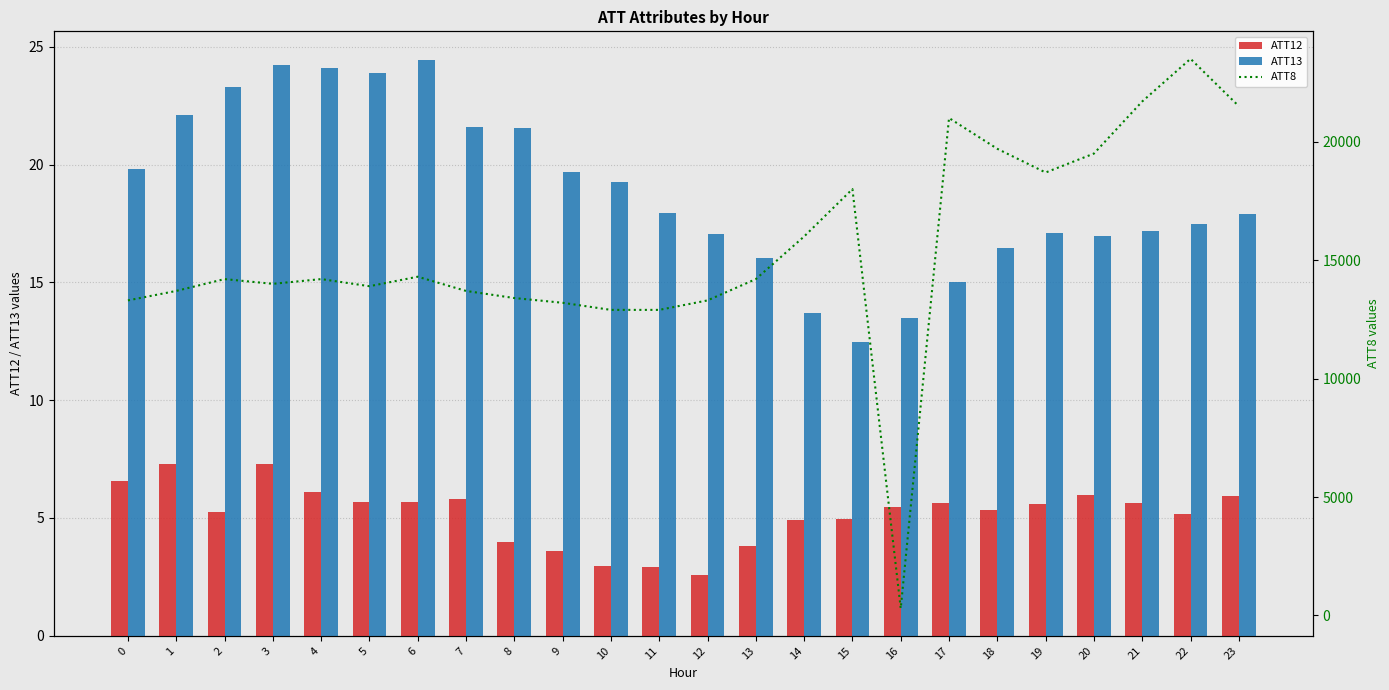

At which category does the chart reach its minimum across all series?

12